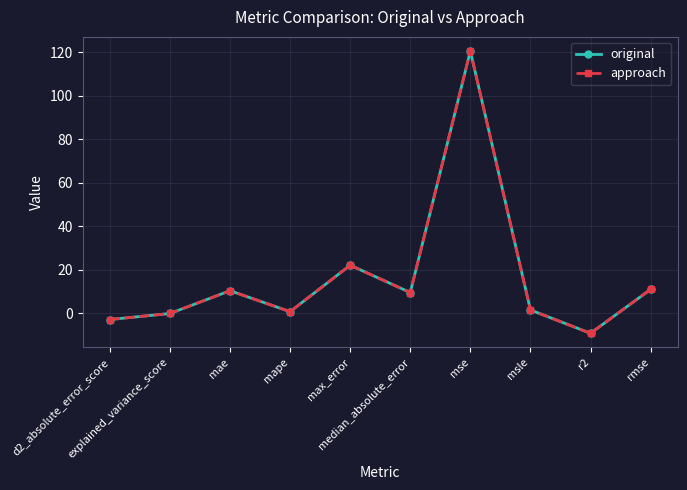

Reading left to right, what are all the values shown in this chart?

original: -2.9	-0.1	10.4	0.7	22.1	9.5	120.6	1.5	-9.2	11.0
approach: -2.9	-0.1	10.4	0.7	22.1	9.5	120.6	1.5	-9.2	11.0